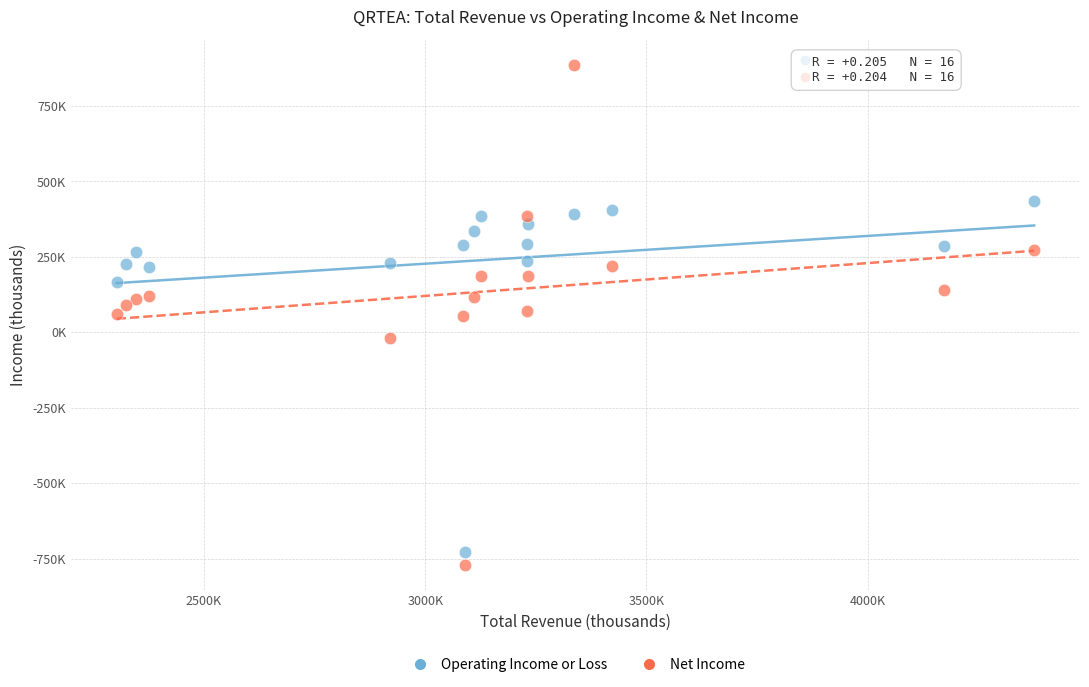

Which series has the largest Y range (max minus min)?

Net Income